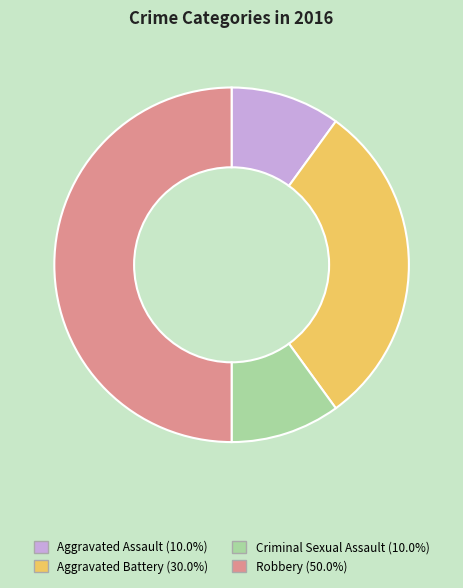

Does Criminal Sexual Assault represent more than half of the total?

No